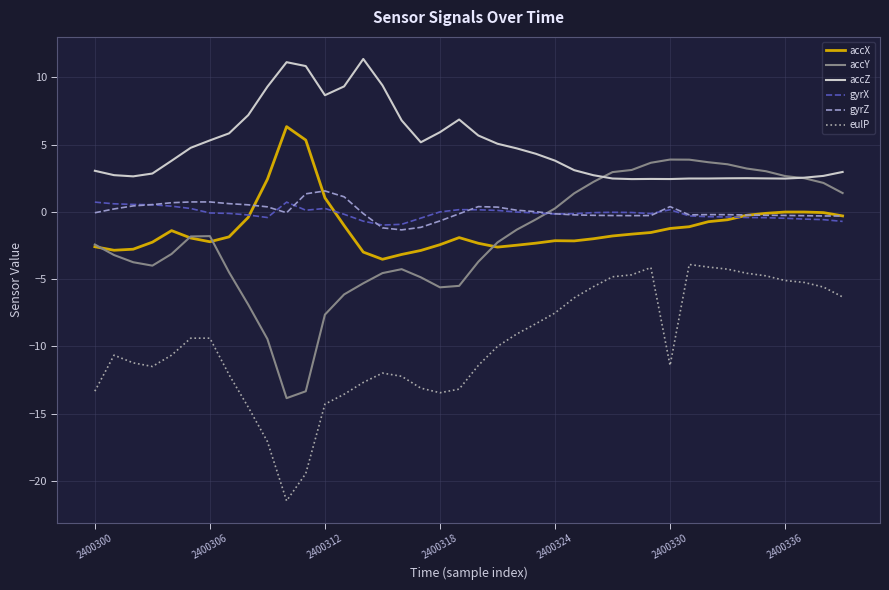

Which series has the largest total across all categories?

accZ